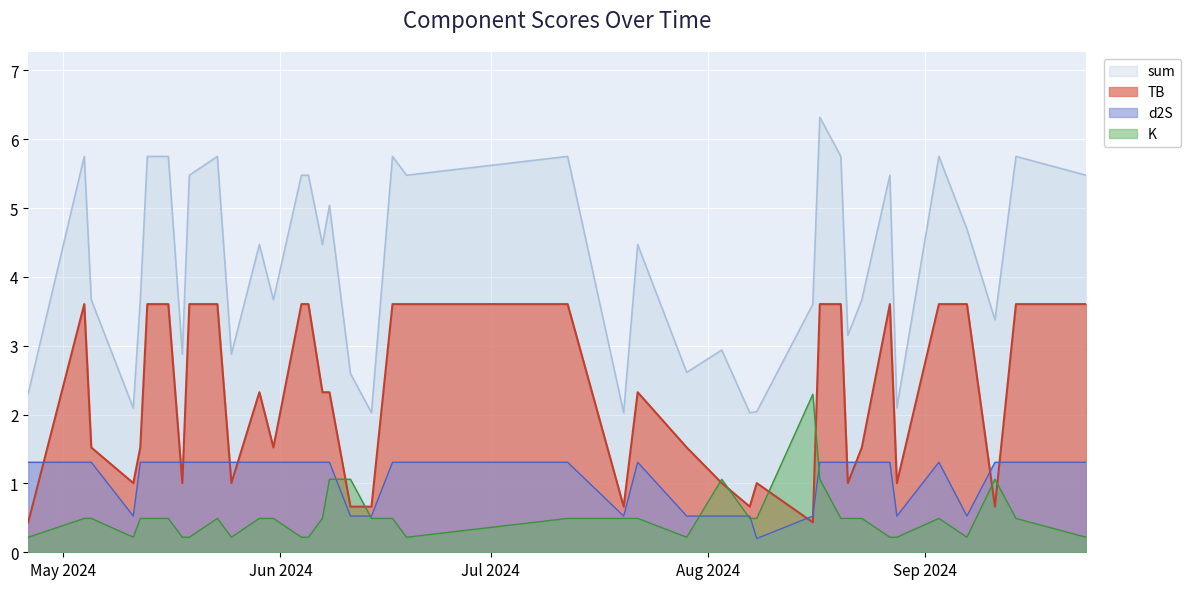

At 2024-06-14, list the series in order from smallest to largest.

K, d2S, TB, sum